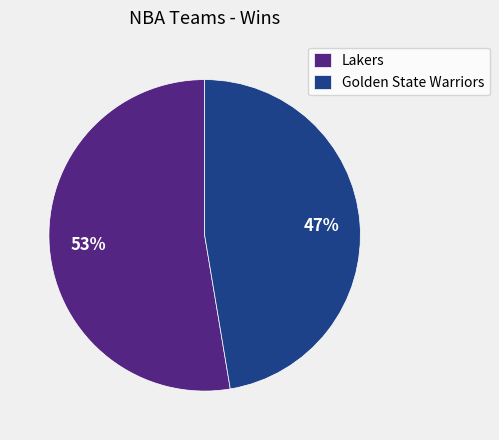

True or false: Golden State Warriors accounts for 47% of the total.

True